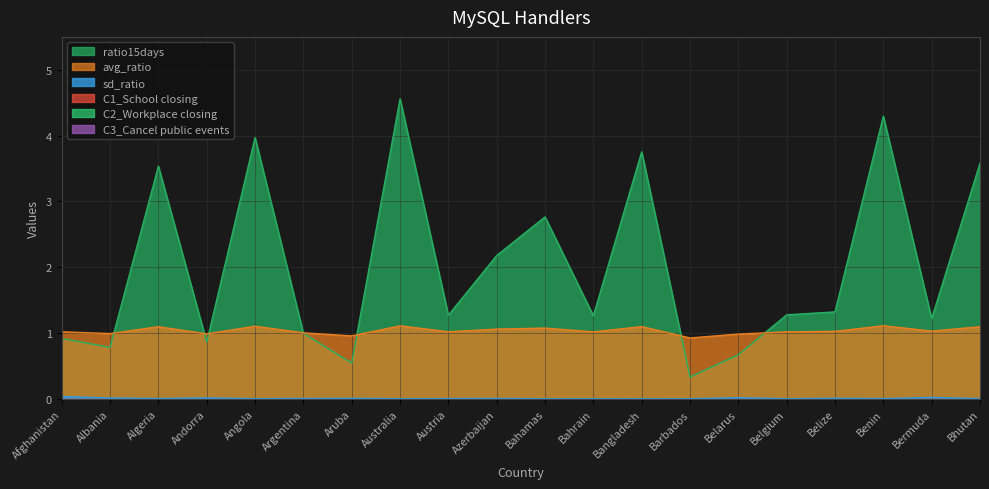

Reading left to right, extract all data points from this chart.

avg_ratio: Afghanistan=1.0	Albania=1.0	Algeria=1.1	Andorra=1.0	Angola=1.1	Argentina=1.0	Aruba=1.0	Australia=1.1	Austria=1.0	Azerbaijan=1.1	Bahamas=1.1	Bahrain=1.0	Bangladesh=1.1	Barbados=0.9	Belarus=1.0	Belgium=1.0	Belize=1.0	Benin=1.1	Bermuda=1.0	Bhutan=1.1
sd_ratio: Afghanistan=0.0	Albania=0.0	Algeria=0.0	Andorra=0.0	Angola=0.0	Argentina=0.0	Aruba=0.0	Australia=0.0	Austria=0.0	Azerbaijan=0.0	Bahamas=0.0	Bahrain=0.0	Bangladesh=0.0	Barbados=0.0	Belarus=0.0	Belgium=0.0	Belize=0.0	Benin=0.0	Bermuda=0.0	Bhutan=0.0
ratio15days: Afghanistan=0.9	Albania=0.8	Algeria=3.5	Andorra=0.9	Angola=4.0	Argentina=1.0	Aruba=0.5	Australia=4.6	Austria=1.3	Azerbaijan=2.2	Bahamas=2.8	Bahrain=1.3	Bangladesh=3.8	Barbados=0.3	Belarus=0.7	Belgium=1.3	Belize=1.3	Benin=4.3	Bermuda=1.2	Bhutan=3.6